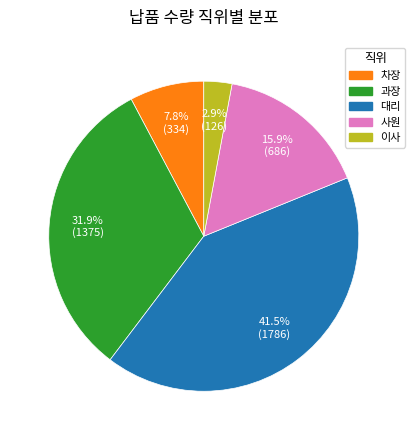

What is the largest slice in the pie chart?

대리